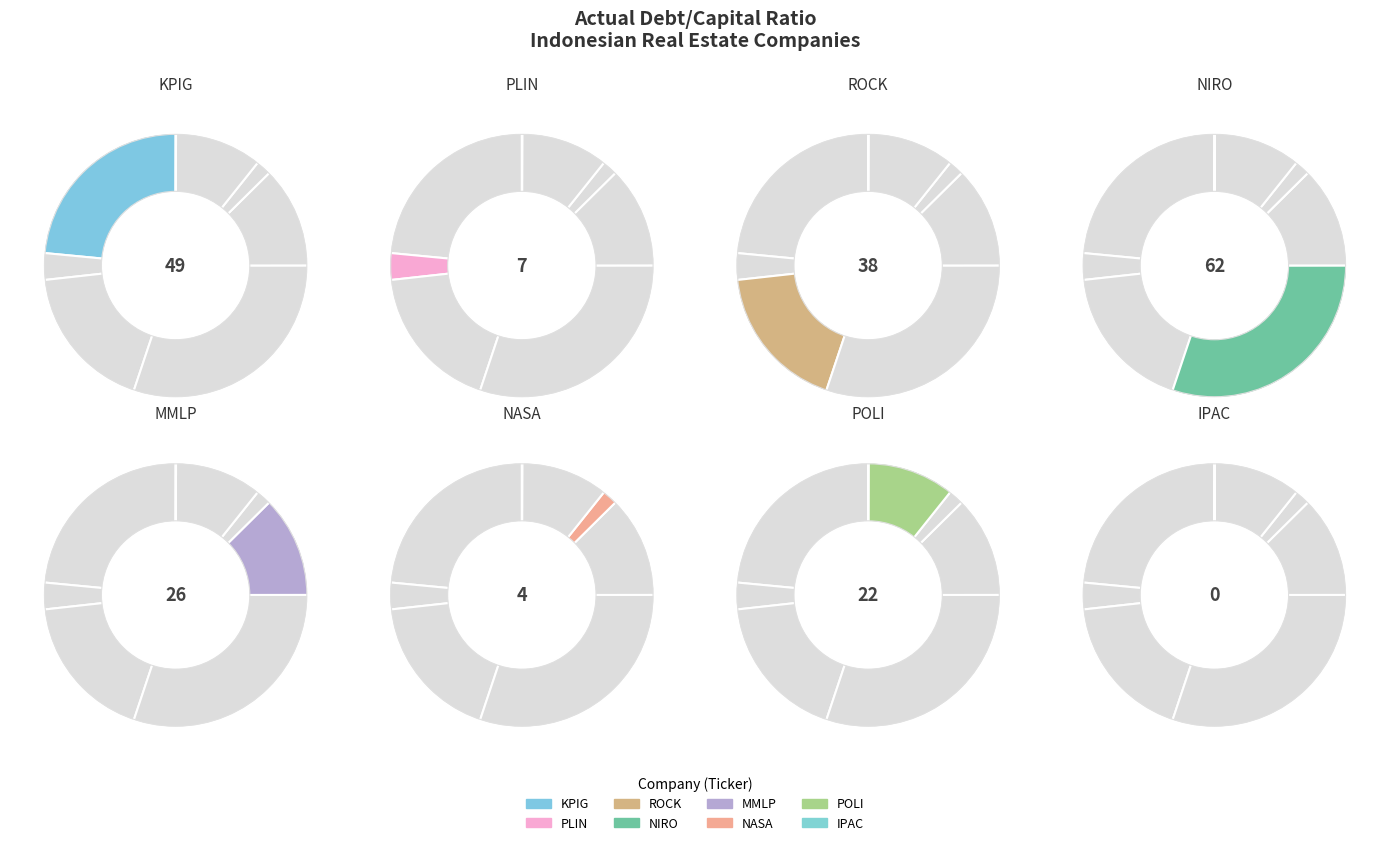

How many segments does this pie chart have?

8